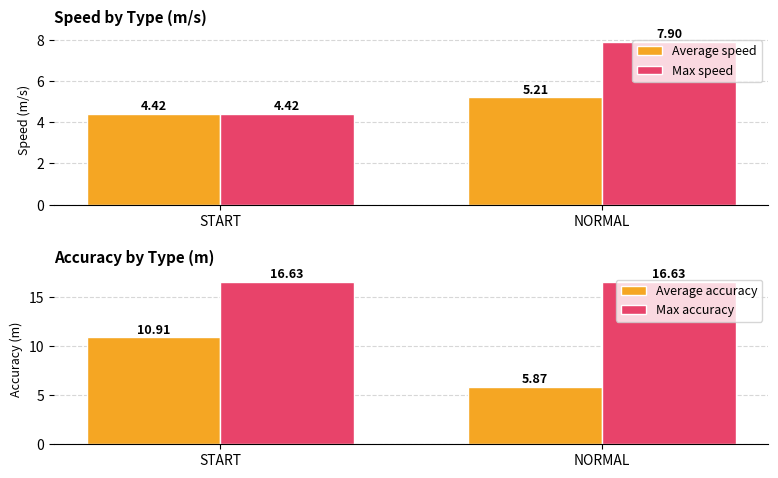

Count the Average accuracy values in the range 5 to 10.

1